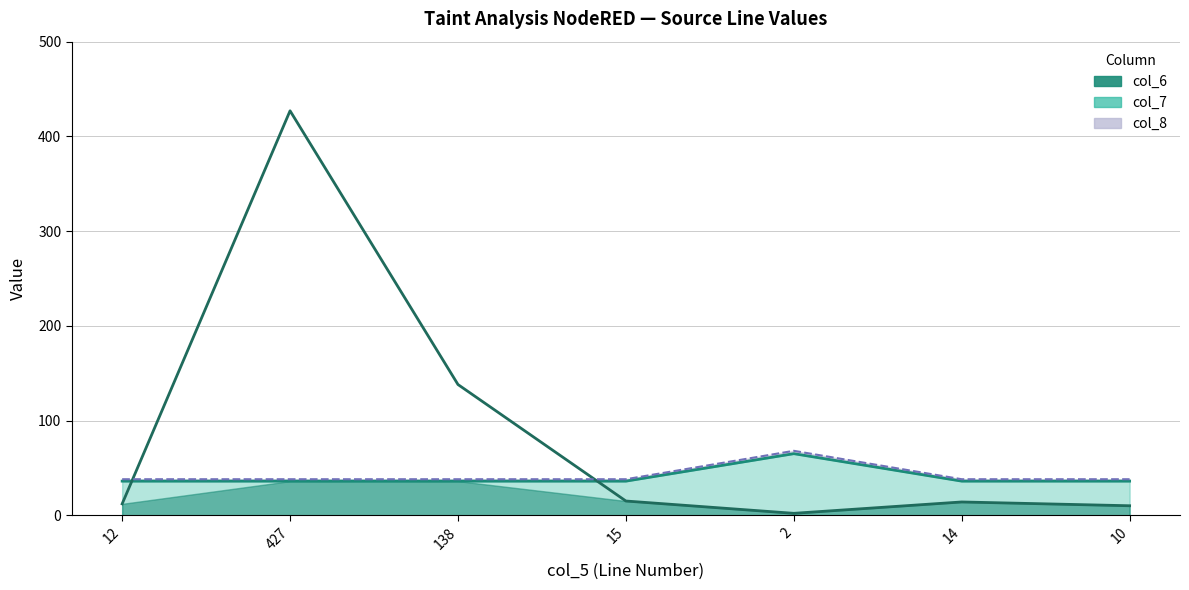

Reading left to right, what are all the values shown in this chart?

col_7: 12=38	427=38	138=38	15=38	2=68	14=38	10=38
col_6: 12=12	427=427	138=138	15=15	2=2	14=14	10=10
col_8: 12=36	427=36	138=36	15=36	2=65	14=36	10=36